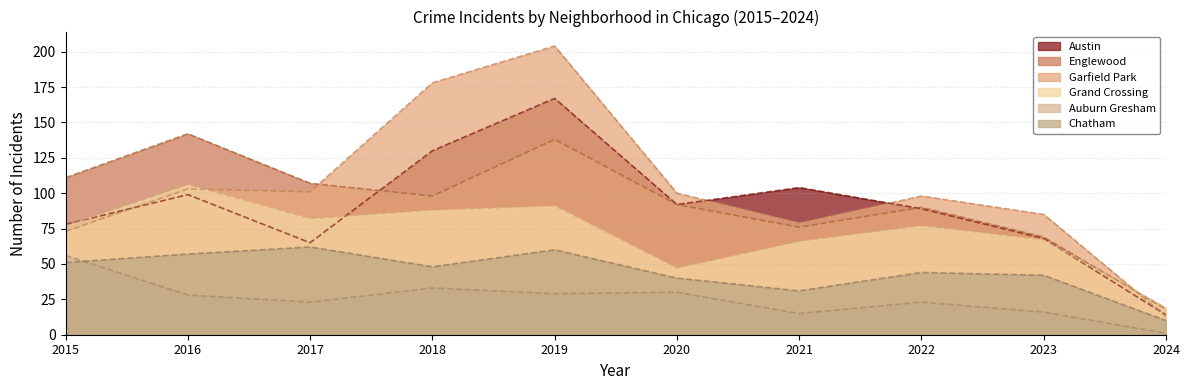

Where is the first local minimum for Englewood?

2018